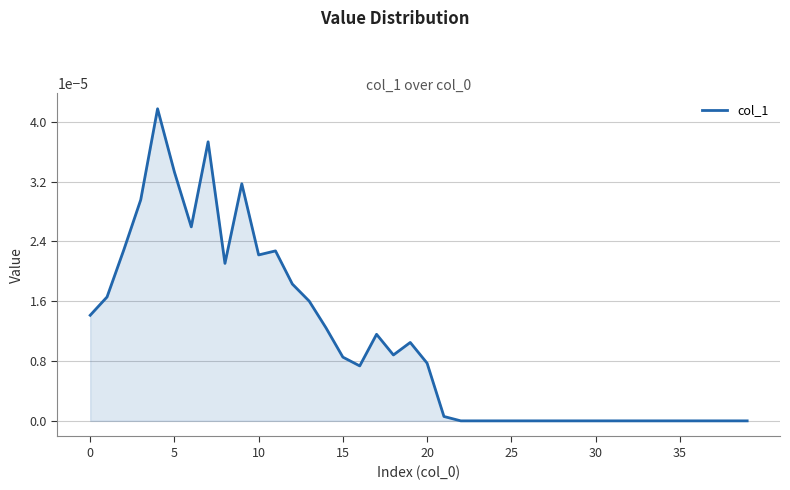

Is this an area chart (filled region under the line)?

Yes